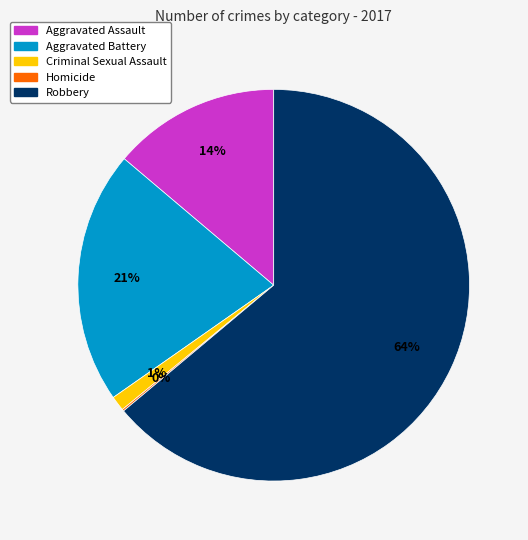

Combined, do Aggravated Battery and Aggravated Assault account for over 50%?

No